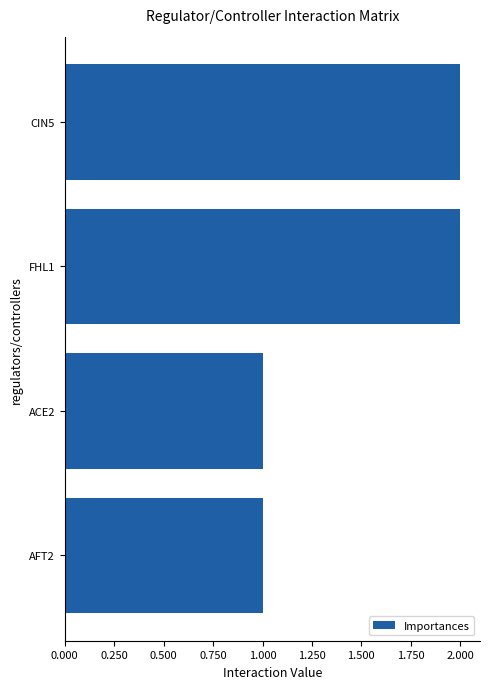

What is the greatest value displayed?

2